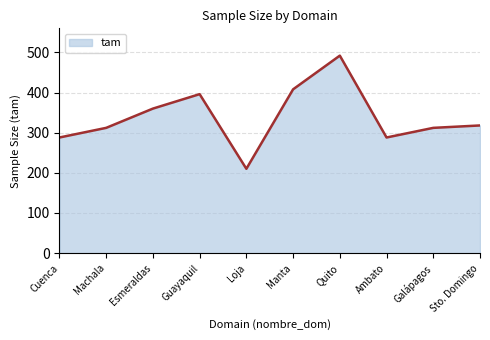

Reading left to right, extract all data points from this chart.

288	312	360	396	210	408	492	288	312	318